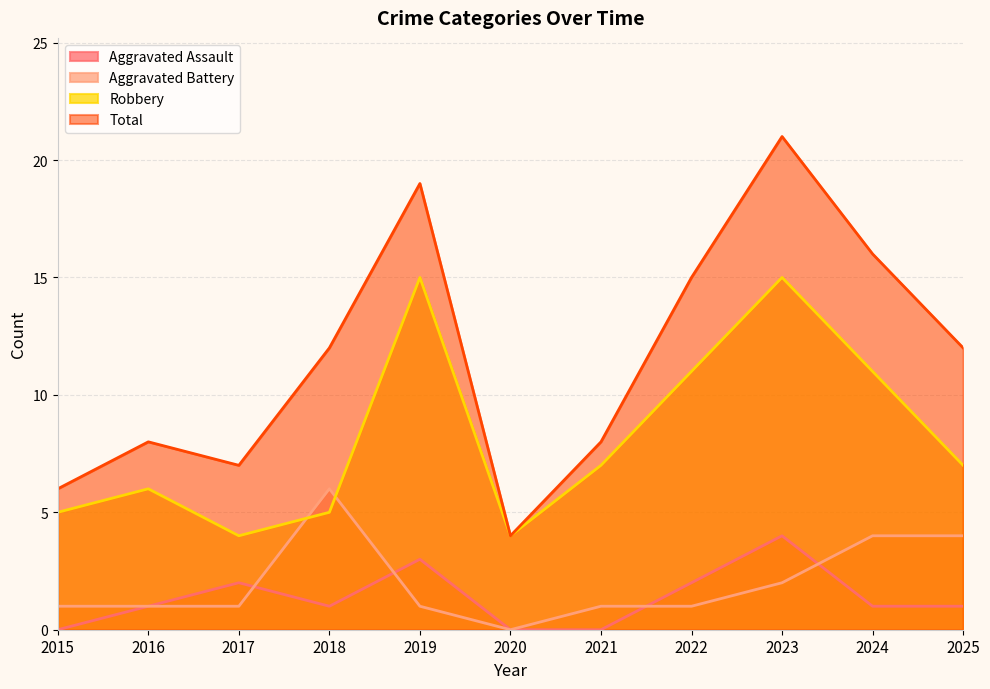

What is the total value across all series at 2015?

12